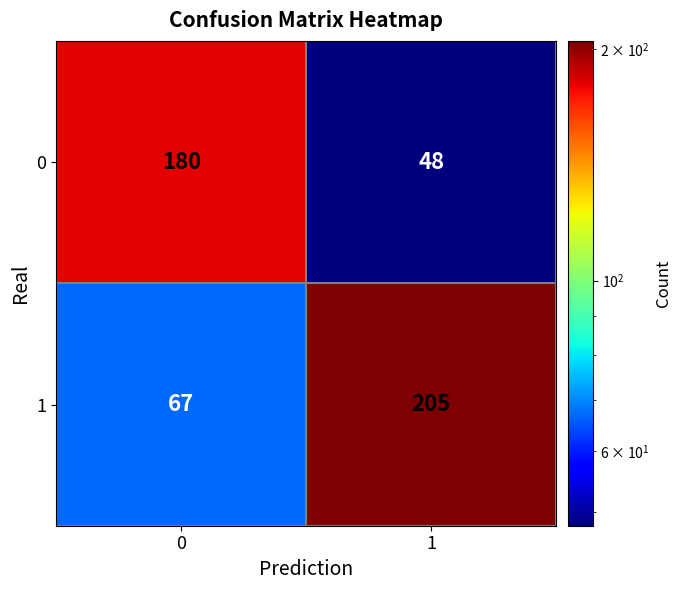

At which category does the chart reach its peak across all series?

1